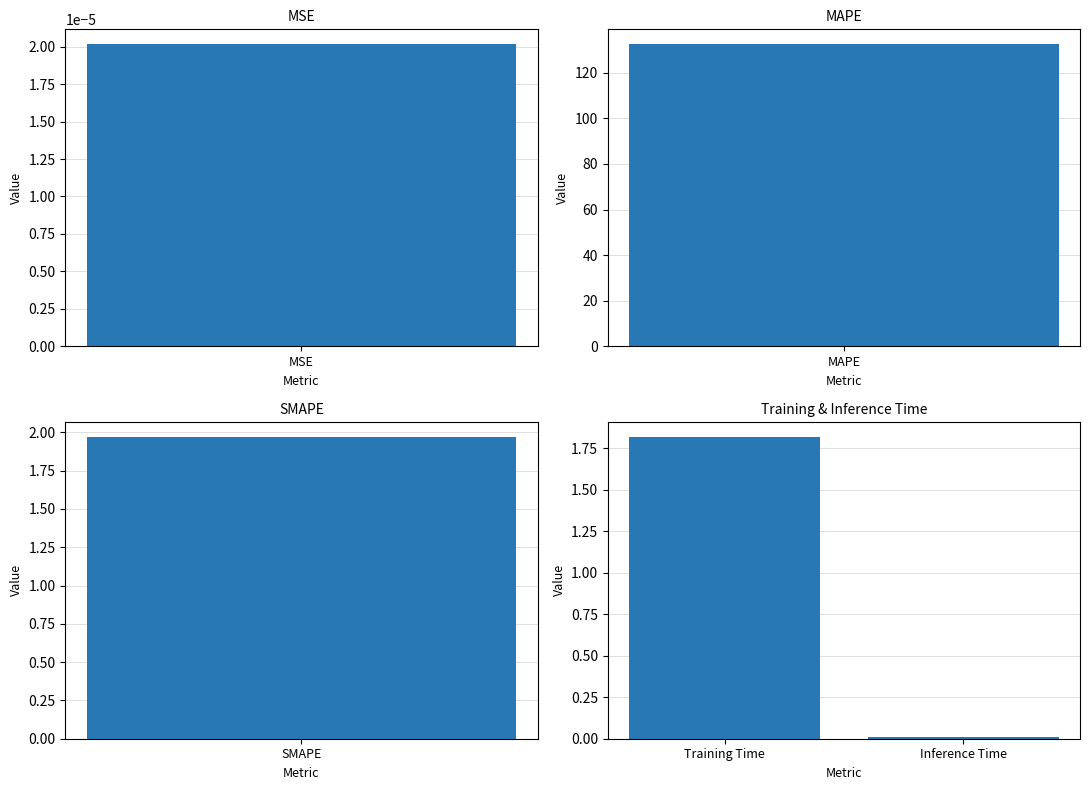

What is the sum of the values at Inference Time and Training Time?

1.8